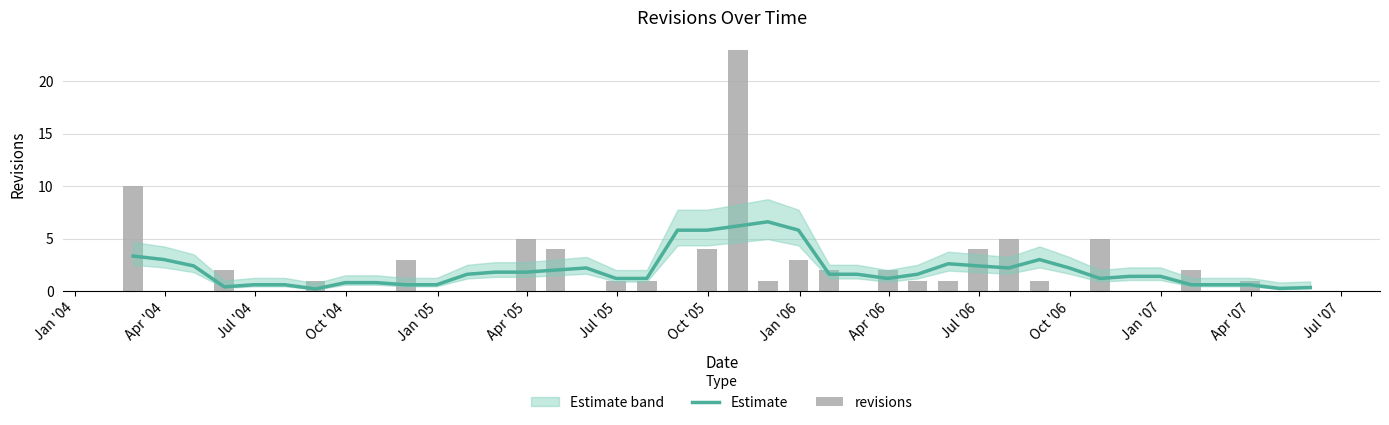

What is the difference between the maximum and minimum values in the Estimate series?

6.4